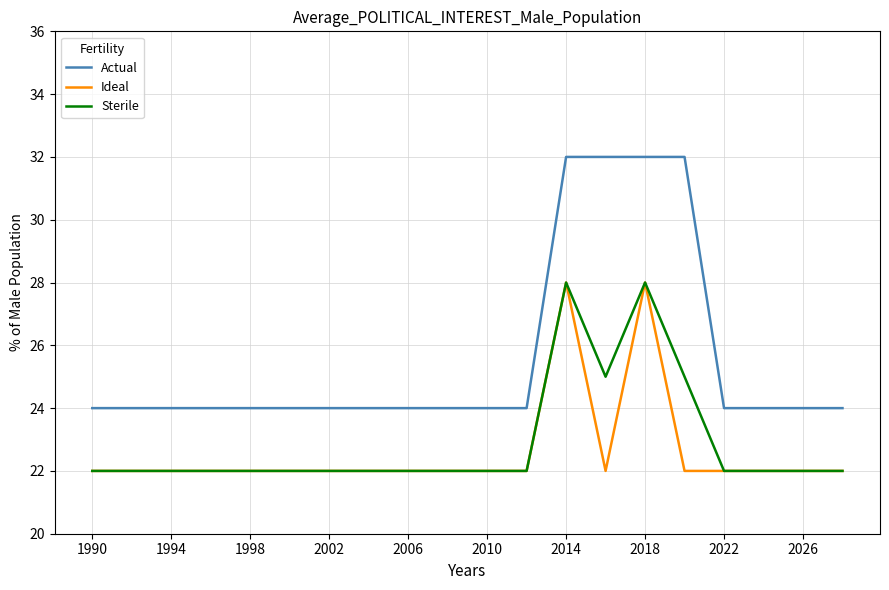

What is the minimum value for Ideal?

22